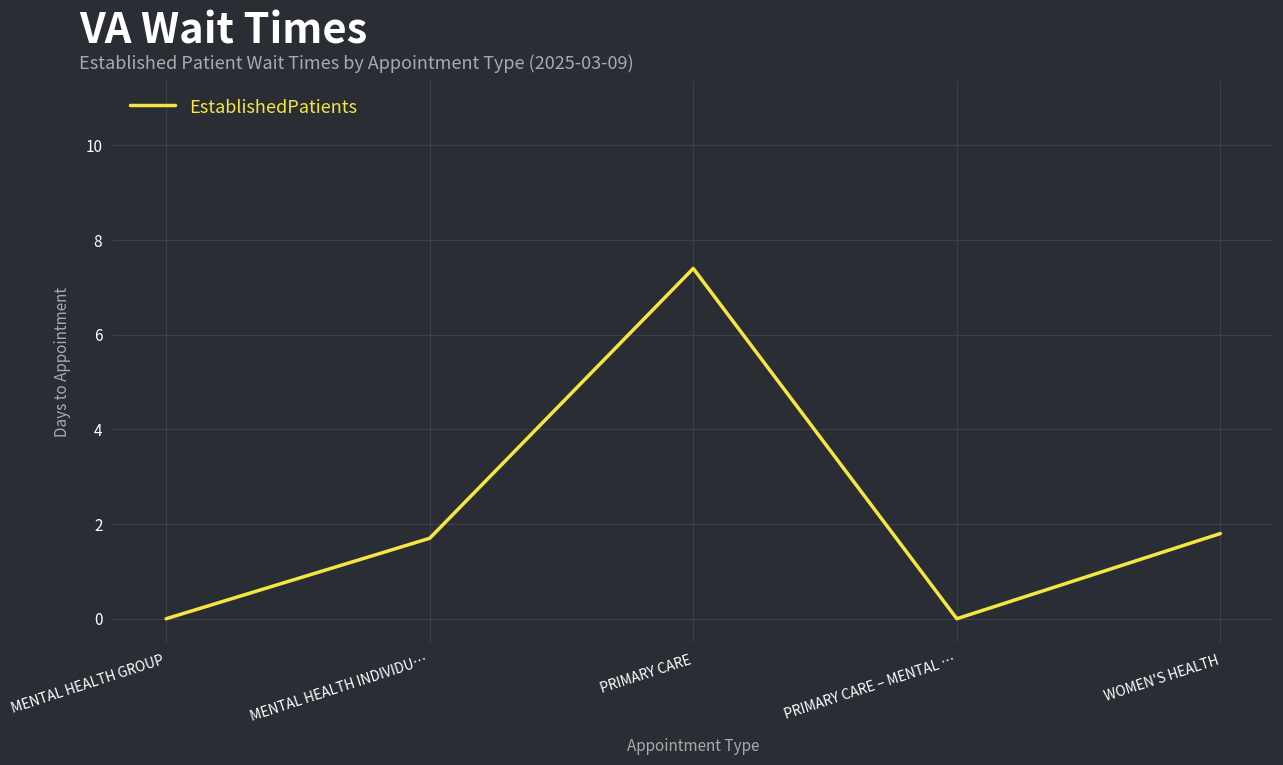

What is the maximum value shown in the chart?

7.4